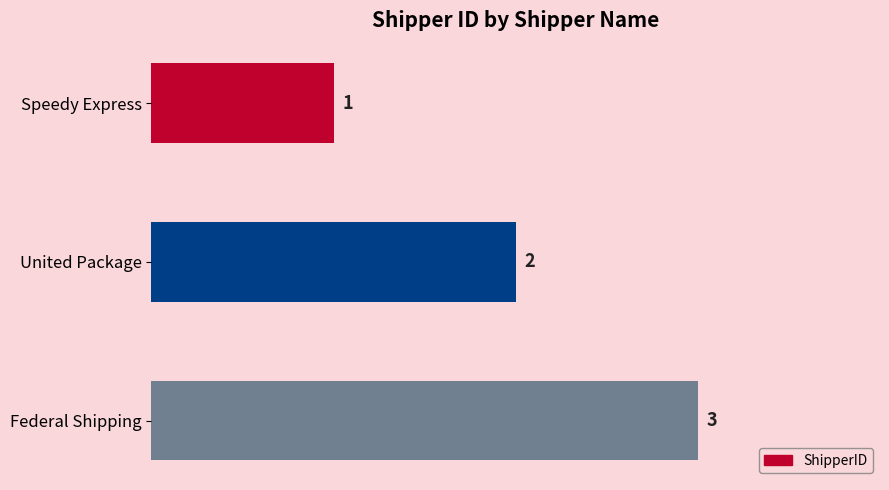

What is the label of the 3rd bar from the bottom?

Speedy Express